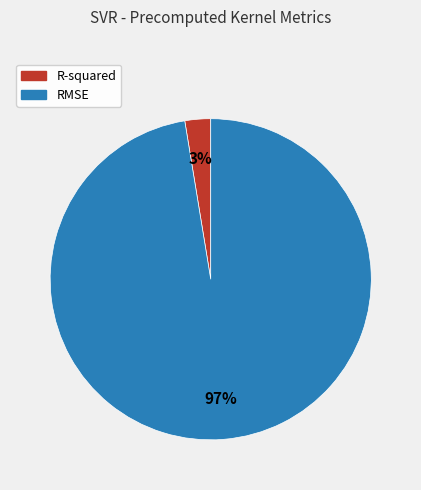

Which category accounts for the majority?

RMSE